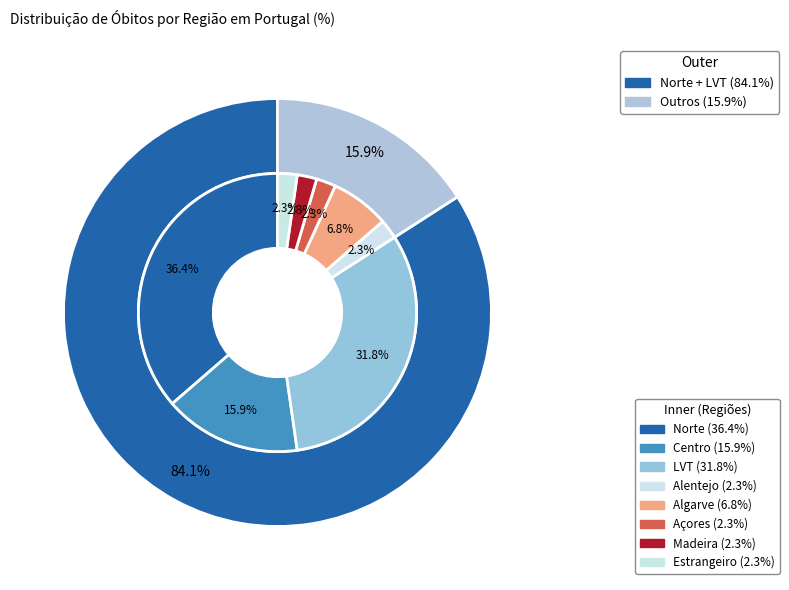

How many slices are in this pie chart?

8